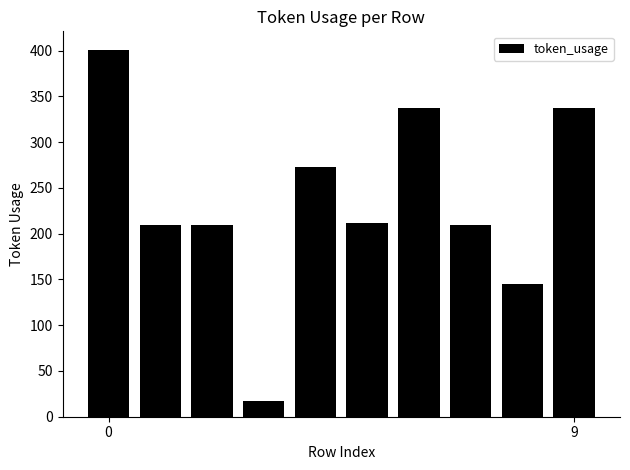

What is the value of the 2nd bar from the left?

209